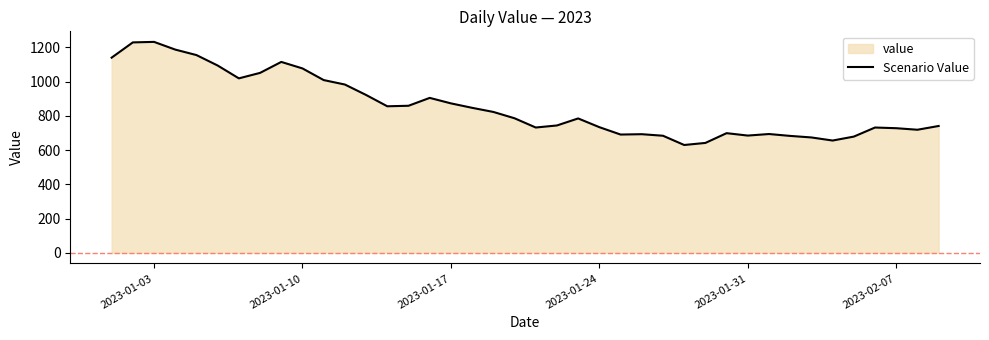

Reading right to left, list all the values displayed in this chart.

741	719	728	732	679	656	674	683	694	685	699	642	630	684	693	691	734	785	744	732	786	823	847	873	905	859	856	922	983	1009	1077	1115	1051	1019	1094	1155	1187	1232	1229	1140